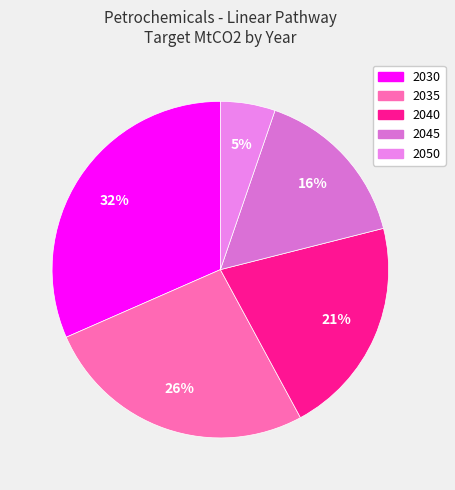

Does any single category account for the majority?

No